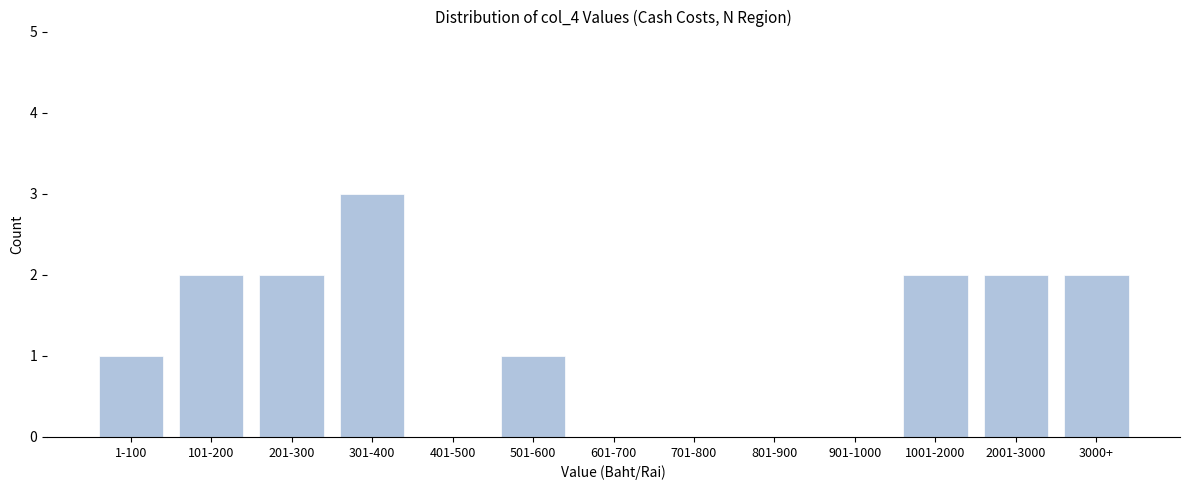

Reading right to left, extract all data points from this chart.

3000+=2	2001-3000=2	1001-2000=2	901-1000=0	801-900=0	701-800=0	601-700=0	501-600=1	401-500=0	301-400=3	201-300=2	101-200=2	1-100=1